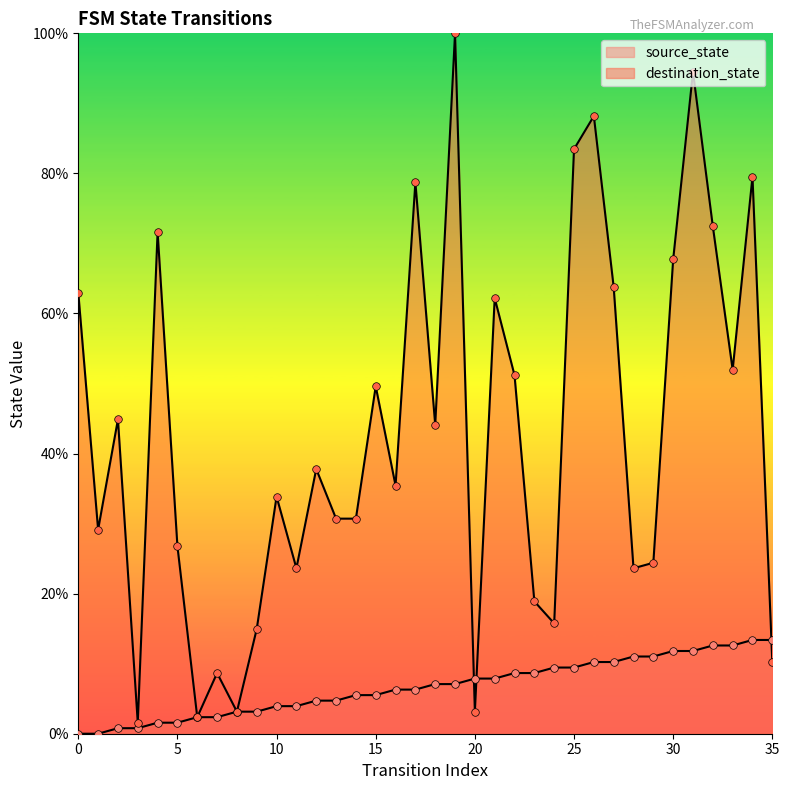

What are all the series names shown in the legend?

source_state, destination_state